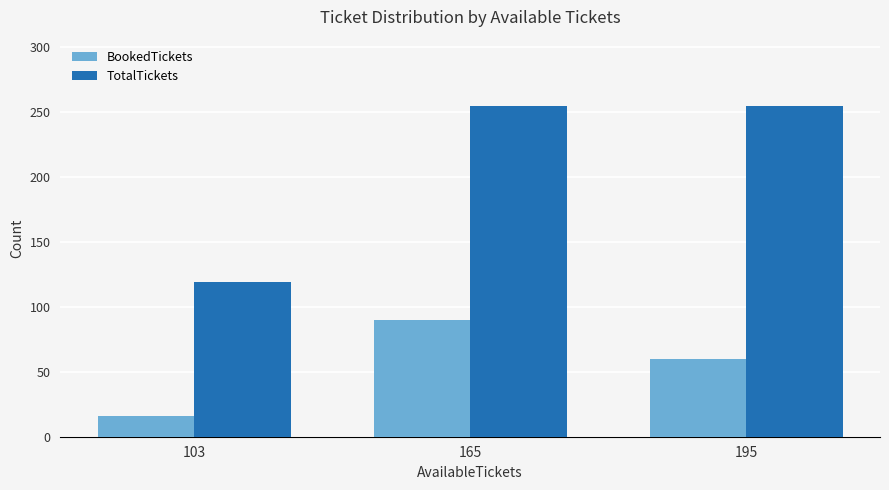

Rank the categories by BookedTickets value from lowest to highest.

103, 195, 165